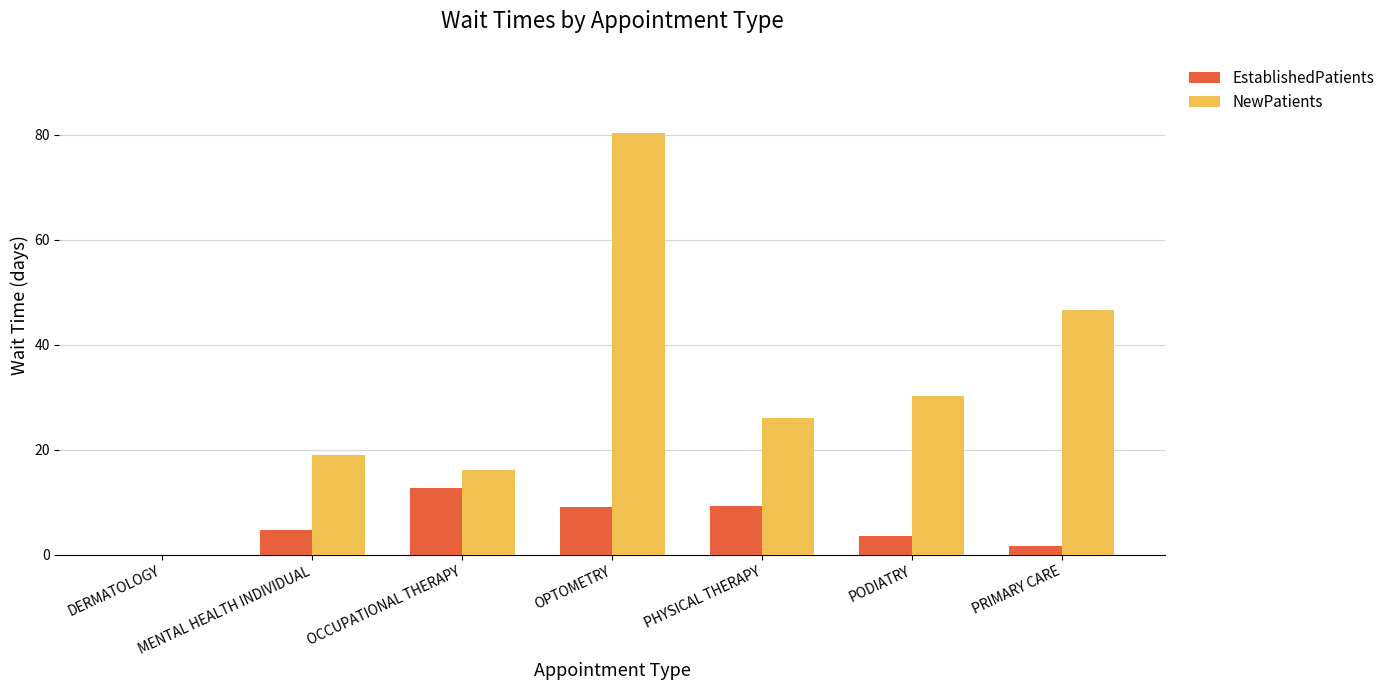

Which category has the highest value in the EstablishedPatients series?

OCCUPATIONAL THERAPY